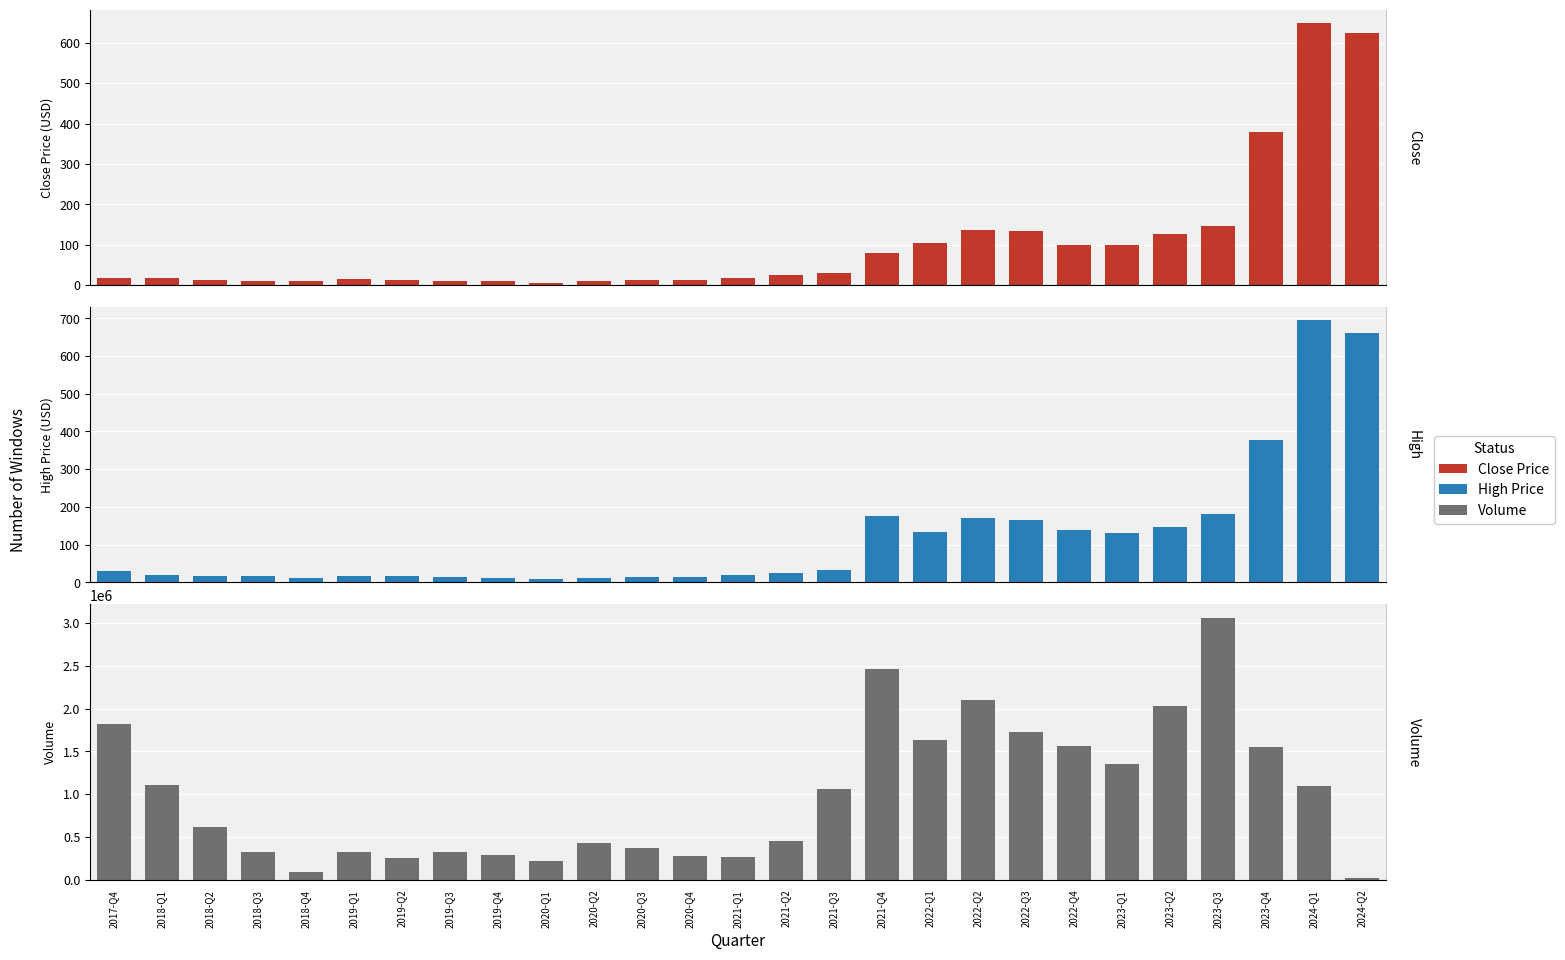

What is the total value across all series at 2020-Q1?

224014.9